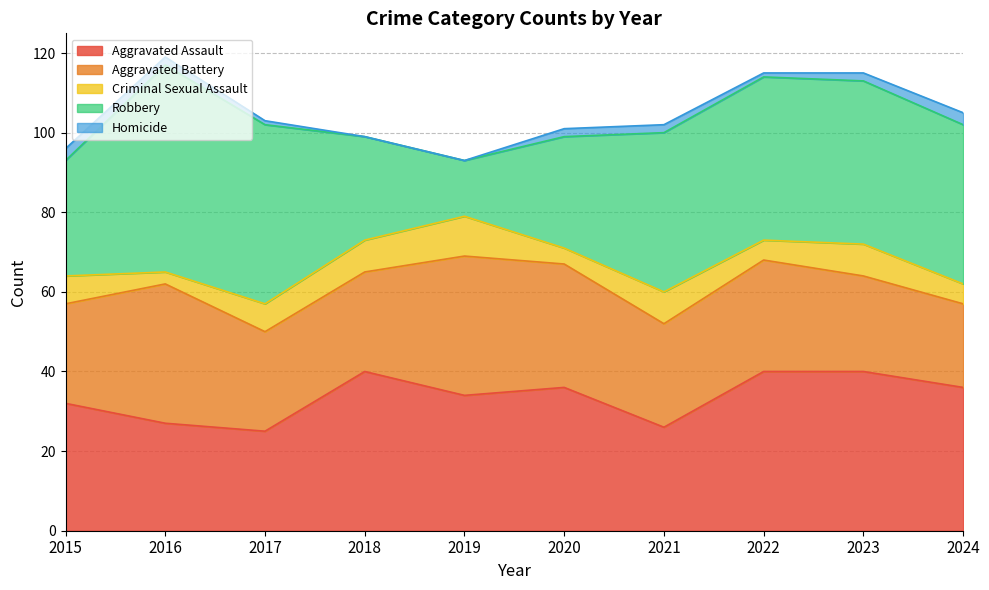

What is the value of the Aggravated Battery point at the 1st from the left?

25